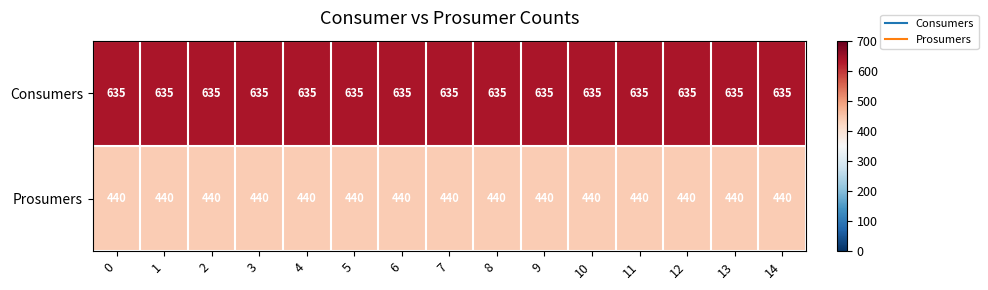

What is the greatest value displayed?

635